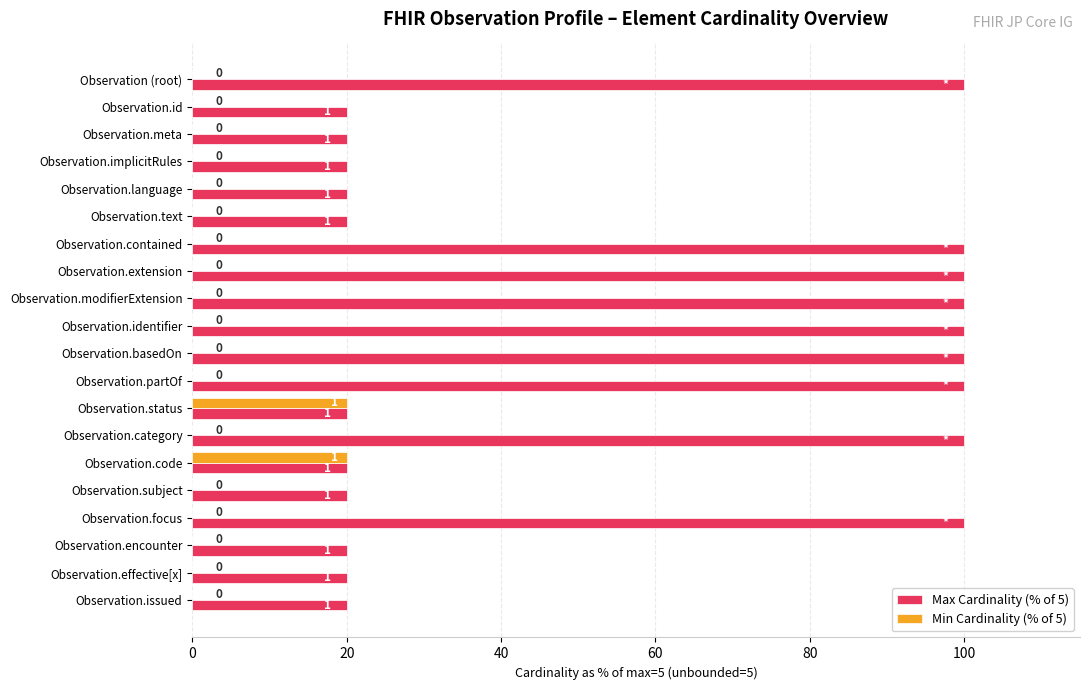

Is the value of Min Cardinality (% of 5) at Observation.basedOn greater than the value of Max Cardinality (% of 5) at Observation.contained?

No